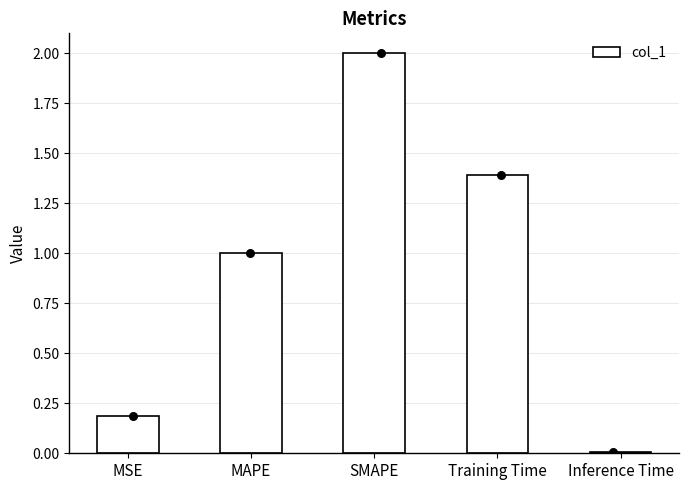

Which has a higher value, SMAPE or Training Time?

SMAPE